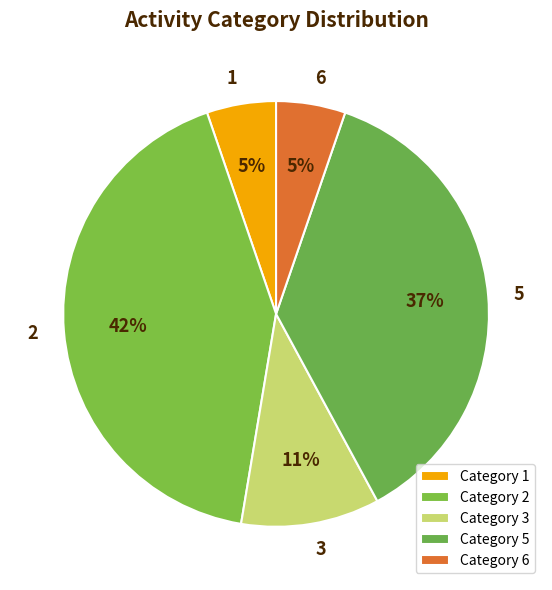

The 5 slice represents 37% of the pie. True or false?

True